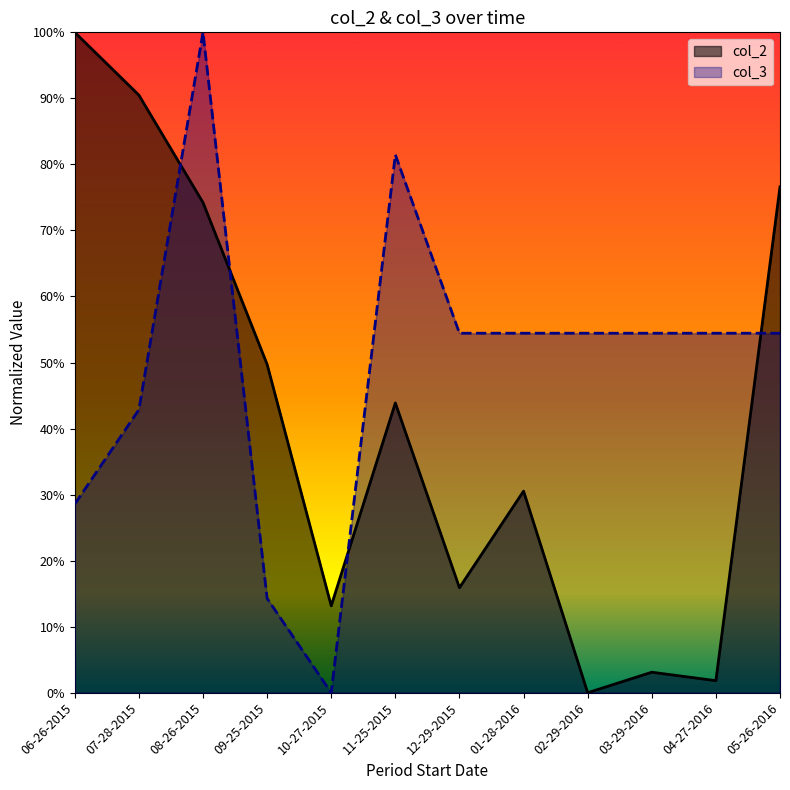

Rank the categories by col_3 value from highest to lowest.

08-26-2015, 11-25-2015, 12-29-2015, 01-28-2016, 02-29-2016, 03-29-2016, 04-27-2016, 05-26-2016, 07-28-2015, 06-26-2015, 09-25-2015, 10-27-2015